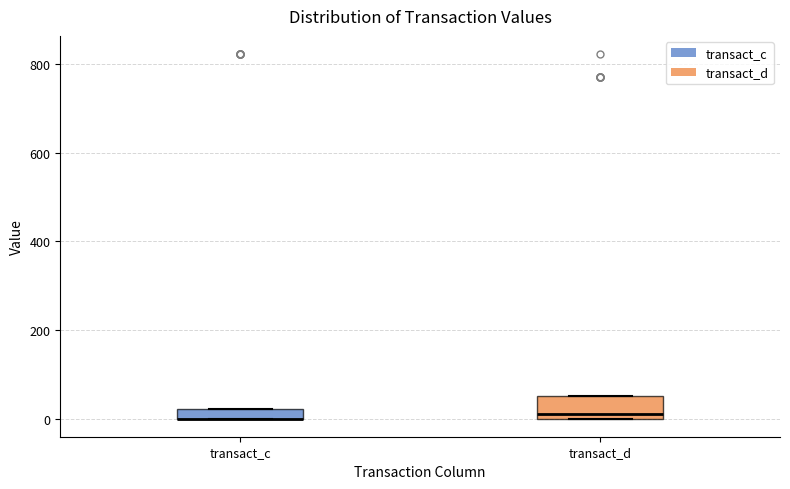

Comparing the boxes themselves (not the whiskers), which one is the tallest?

transact_d